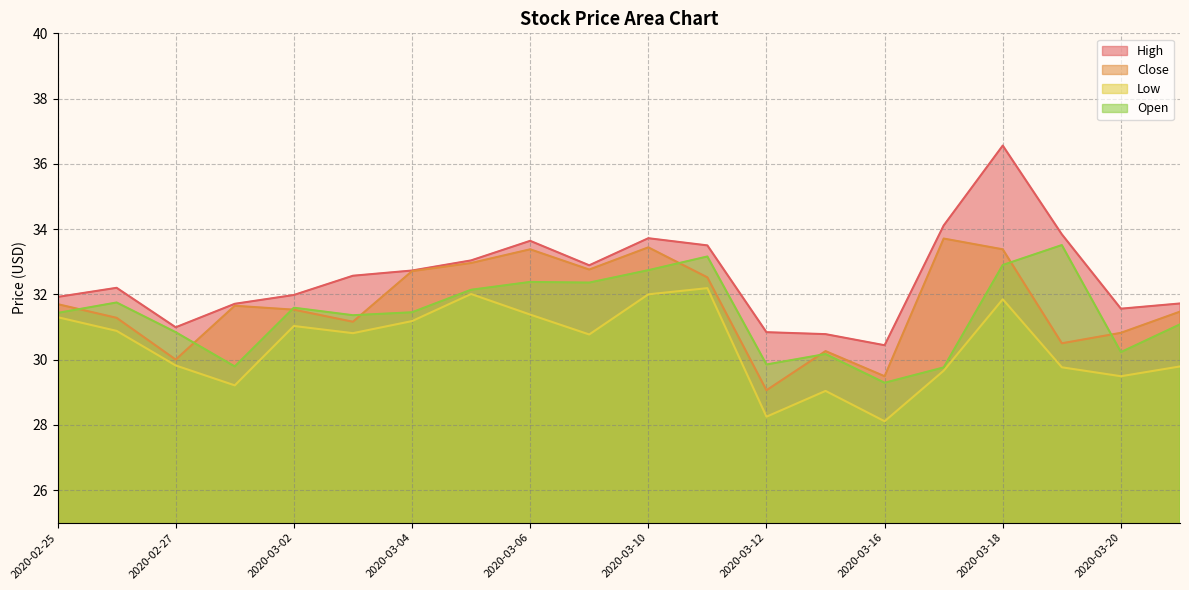

Reading left to right, transcribe all the data shown in this chart.

High: 31.9	32.2	31.0	31.7	32.0	32.6	32.7	33.0	33.6	32.9	33.7	33.5	30.8	30.8	30.4	34.1	36.6	33.8	31.6	31.7
Close: 31.7	31.3	30.0	31.6	31.5	31.2	32.7	33.0	33.4	32.8	33.4	32.5	29.1	30.3	29.5	33.7	33.4	30.5	30.8	31.5
Low: 31.3	30.9	29.8	29.2	31.0	30.8	31.2	32.0	31.4	30.8	32.0	32.2	28.2	29.0	28.1	29.7	31.9	29.8	29.5	29.8
Open: 31.4	31.8	30.8	29.8	31.6	31.4	31.5	32.1	32.4	32.4	32.7	33.2	29.9	30.2	29.3	29.8	32.9	33.5	30.2	31.1